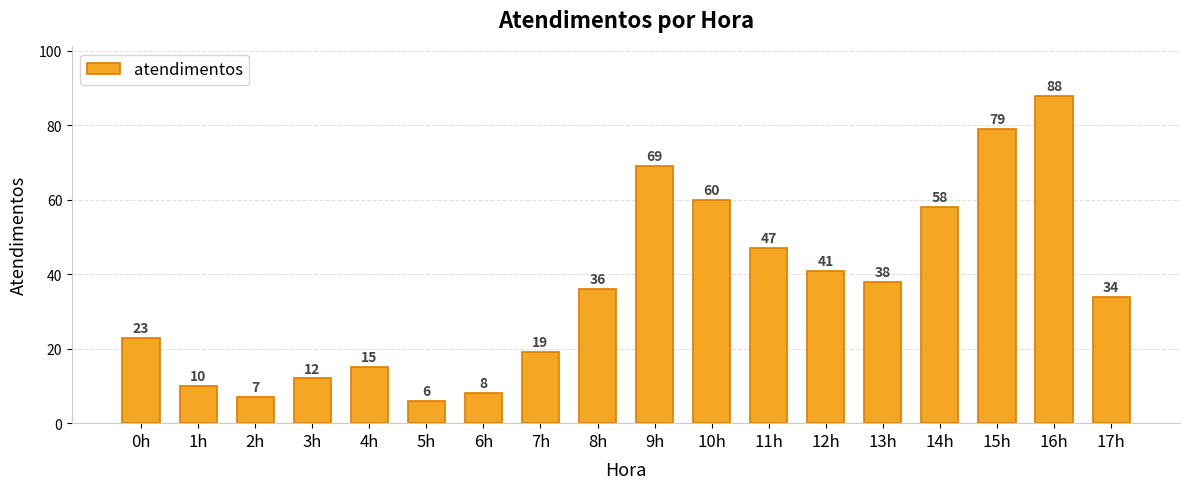

Where is the data nearest to the value 47?

11h